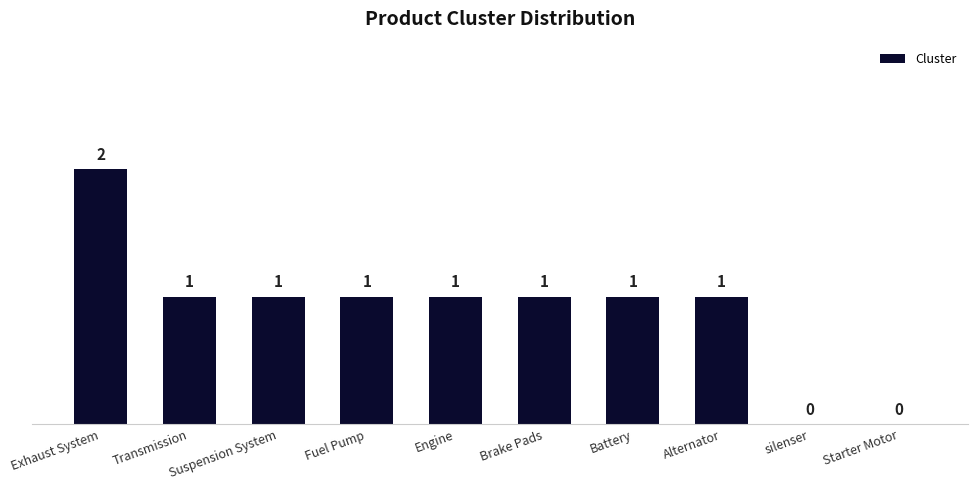

Does the chart contain stacked bars?

No